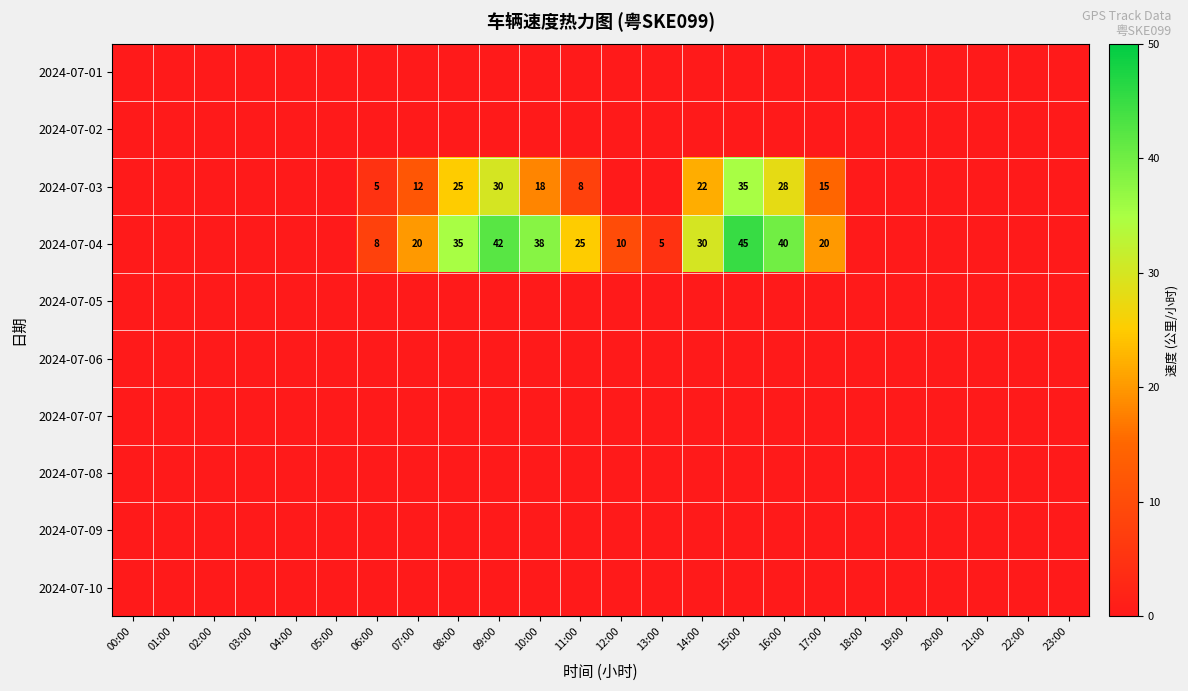

At how many categories does at least one series exceed 15?

9